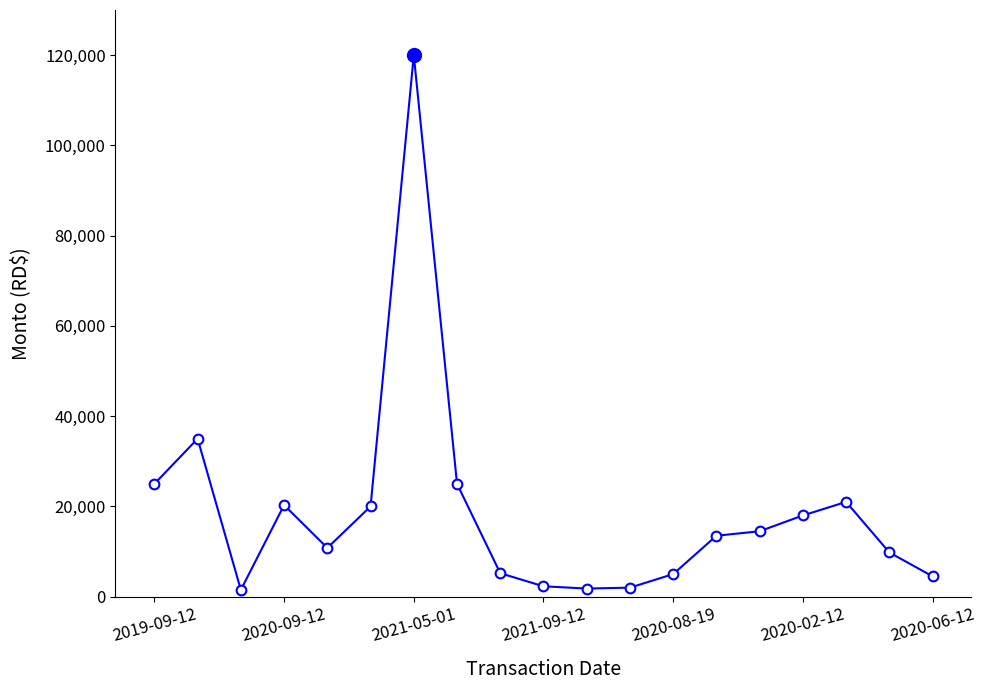

What is the greatest value displayed?

120000